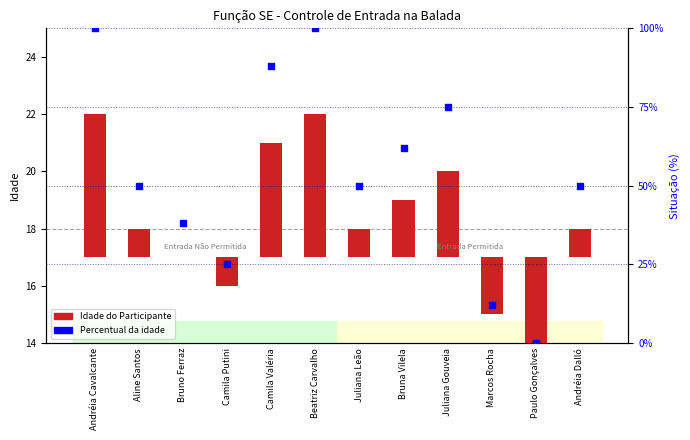

At which category is the sum across all series the highest?

Andréia Cavalcante